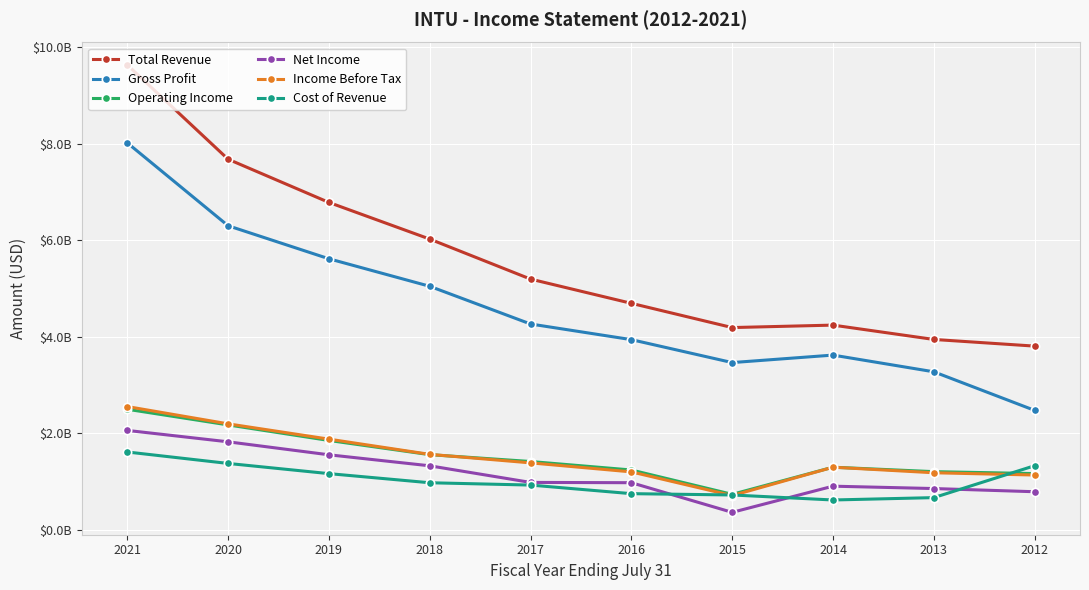

Reading left to right, what are all the values shown in this chart?

Total Revenue: 2021=9633000	2020=7679000	2019=6784000	2018=6025000	2017=5196000	2016=4694000	2015=4192000	2014=4243000	2013=3946000	2012=3808000
Gross Profit: 2021=8018000	2020=6301000	2019=5617000	2018=5047000	2017=4266000	2016=3942000	2015=3467000	2014=3622000	2013=3276000	2012=2477000
Operating Income: 2021=2500000	2020=2176000	2019=1854000	2018=1560000	2017=1418000	2016=1242000	2015=738000	2014=1300000	2013=1208000	2012=1168000
Net Income: 2021=2062000	2020=1826000	2019=1557000	2018=1329000	2017=985000	2016=979000	2015=365000	2014=907000	2013=858000	2012=792000
Income Before Tax: 2021=2556000	2020=2198000	2019=1881000	2018=1566000	2017=1390000	2016=1203000	2015=712000	2014=1300000	2013=1185000	2012=1138000
Cost of Revenue: 2021=1615000	2020=1378000	2019=1167000	2018=978000	2017=930000	2016=752000	2015=725000	2014=621000	2013=670000	2012=1331000